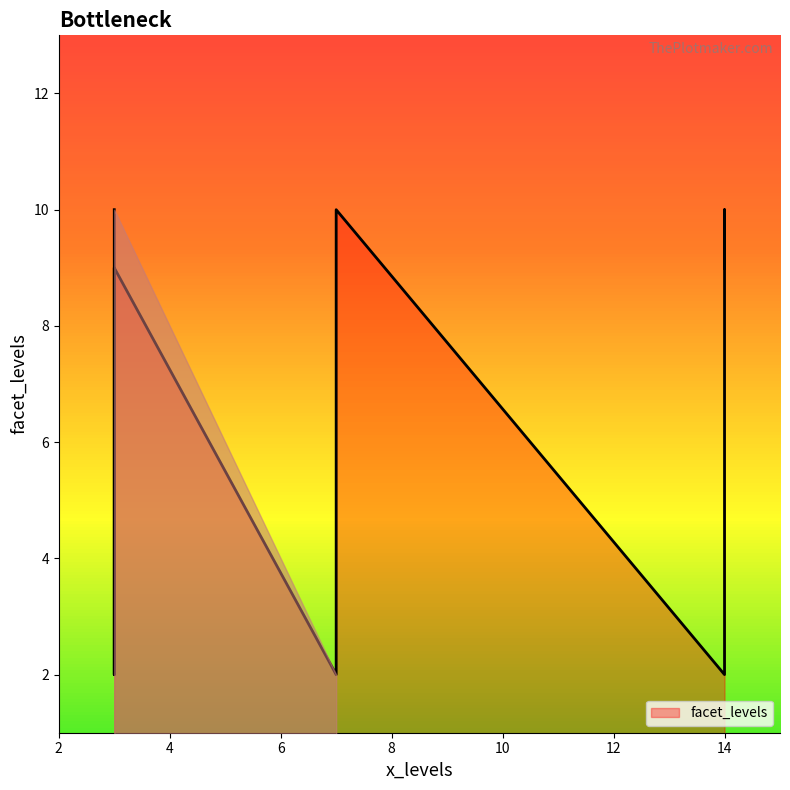

What is the approximate value at 7?

10